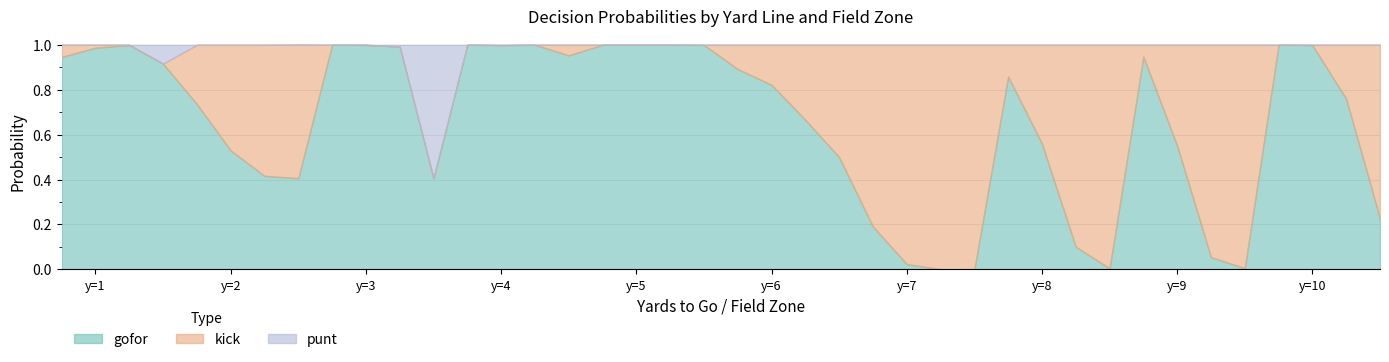

Which has a higher value, 9 or 6?

6